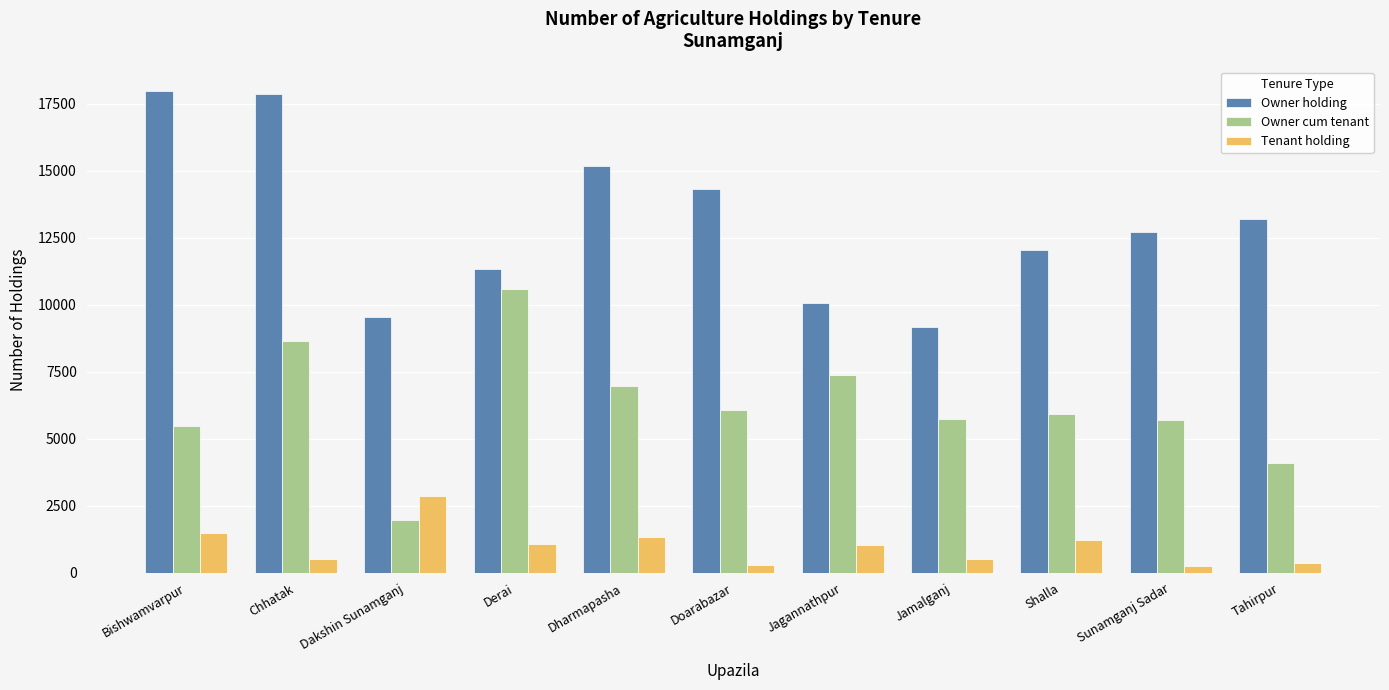

What is the difference between the maximum and minimum values in the Owner cum tenant series?

8583